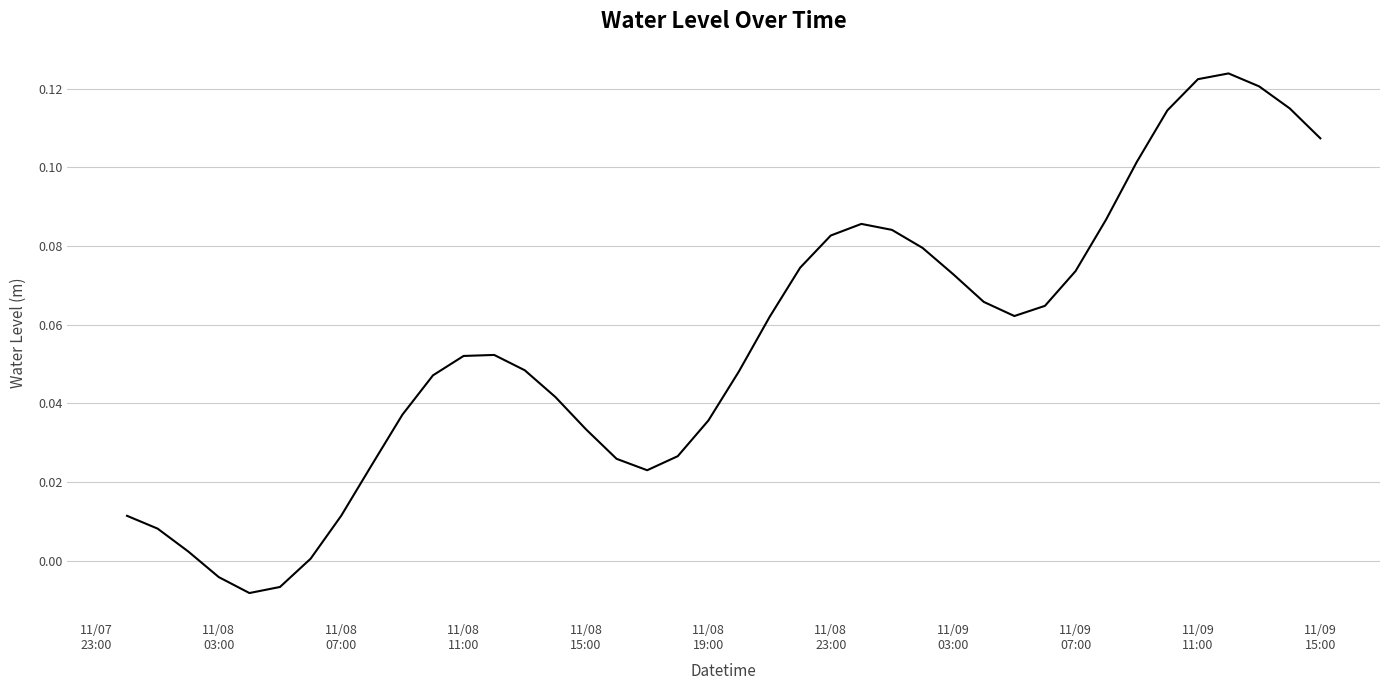

Does the chart display data point markers on the line(s)?

No